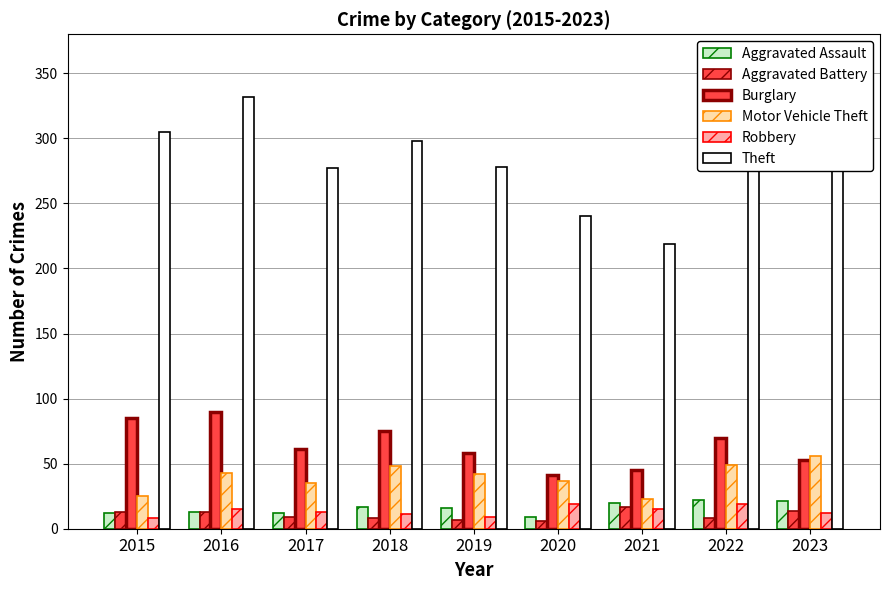

Are the bars horizontal?

No